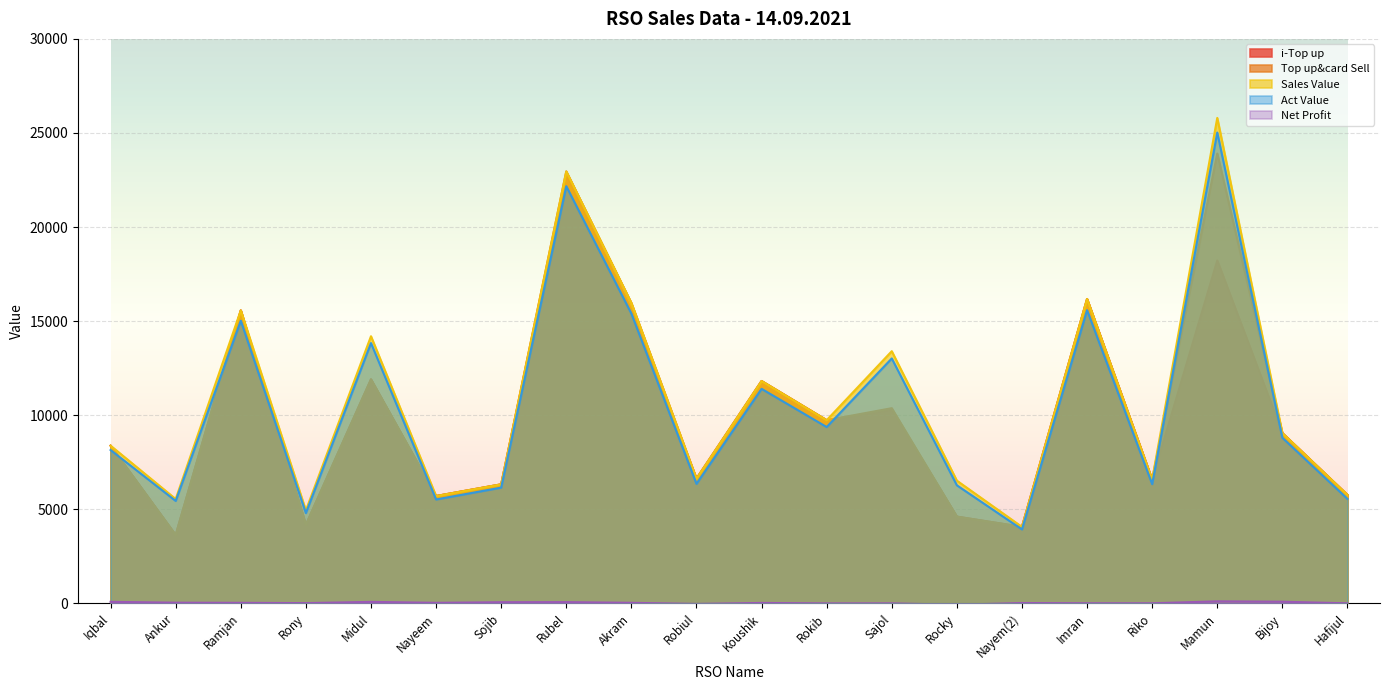

What is the total value across all series at Nayeem?

22659.3